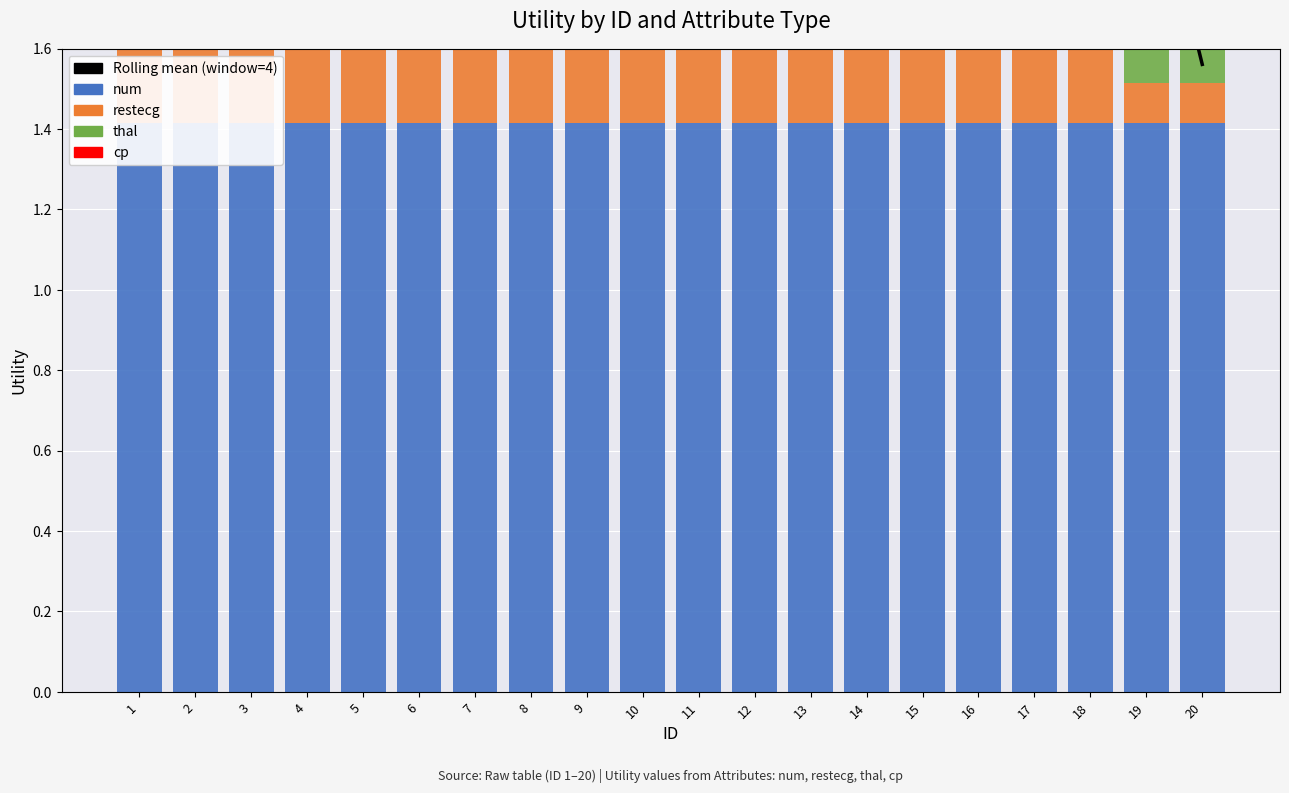

Rank the series by their maximum value, from highest to lowest.

Rolling mean, num, restecg, thal, cp